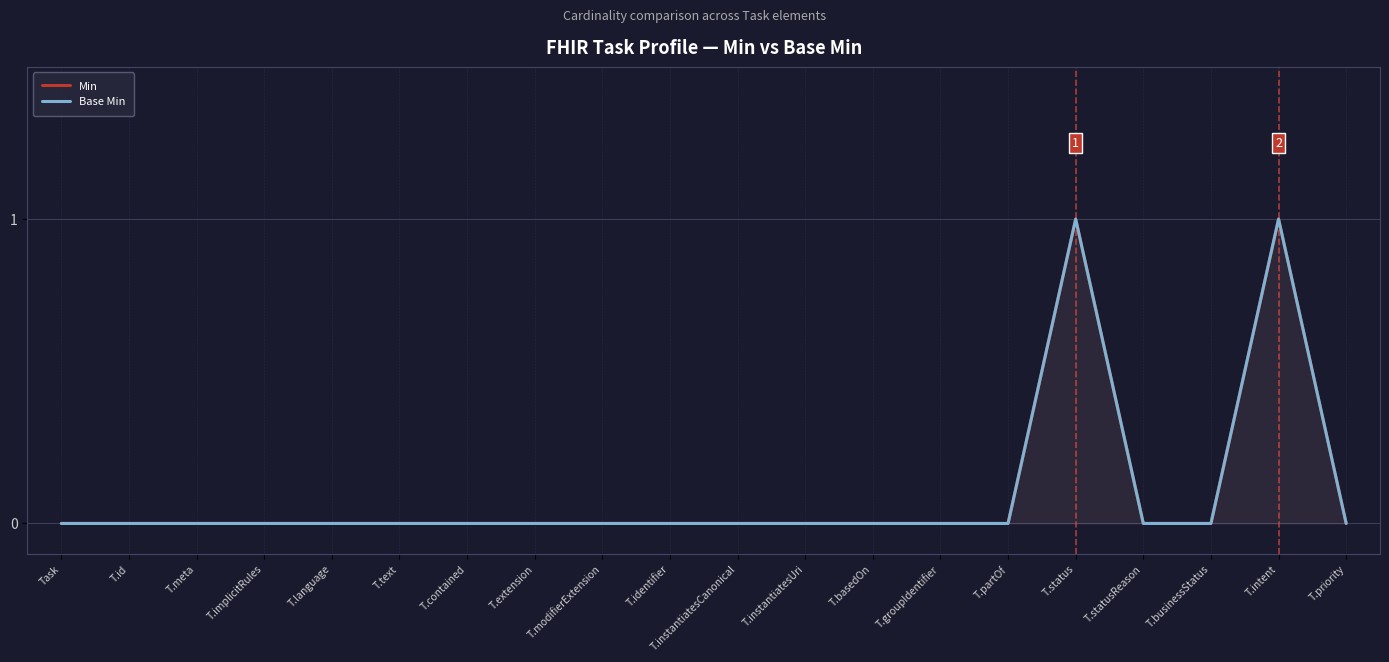

Between T.businessStatus and T.intent, which series saw the biggest shift?

Min